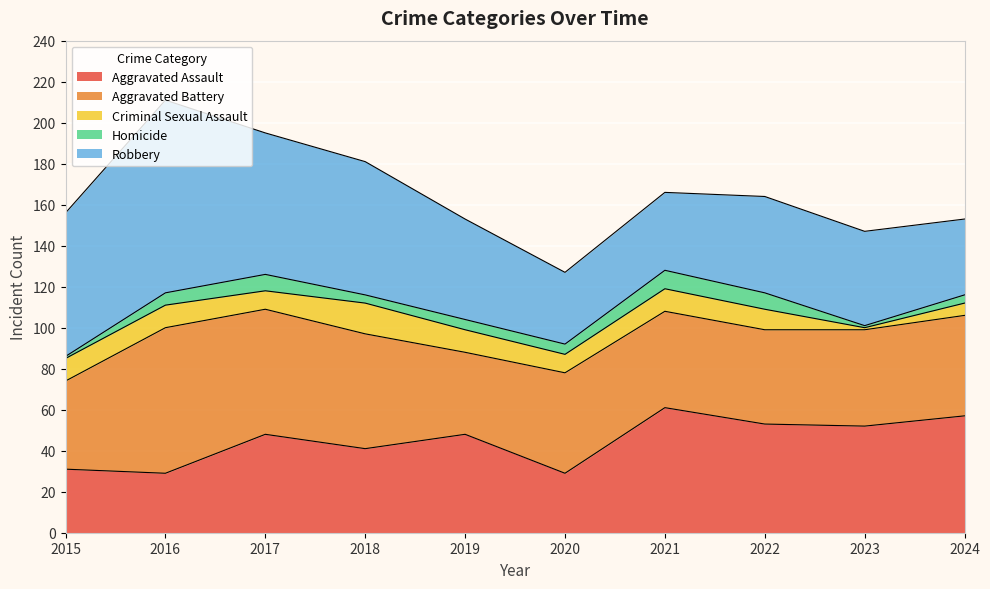

Is the value of Aggravated Battery at 2024 greater than the value of Homicide at 2018?

Yes